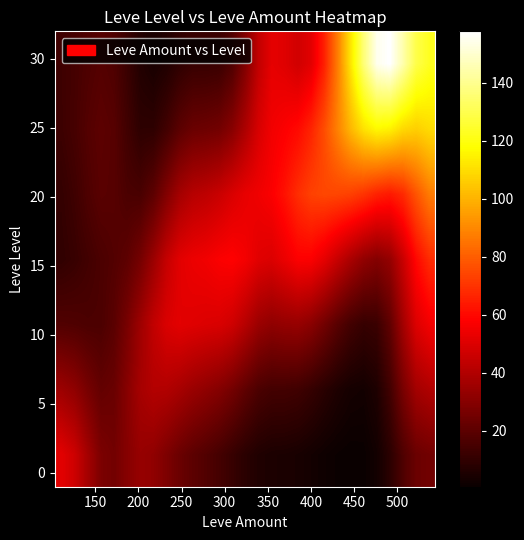

At how many categories does at least one series exceed 59?

12